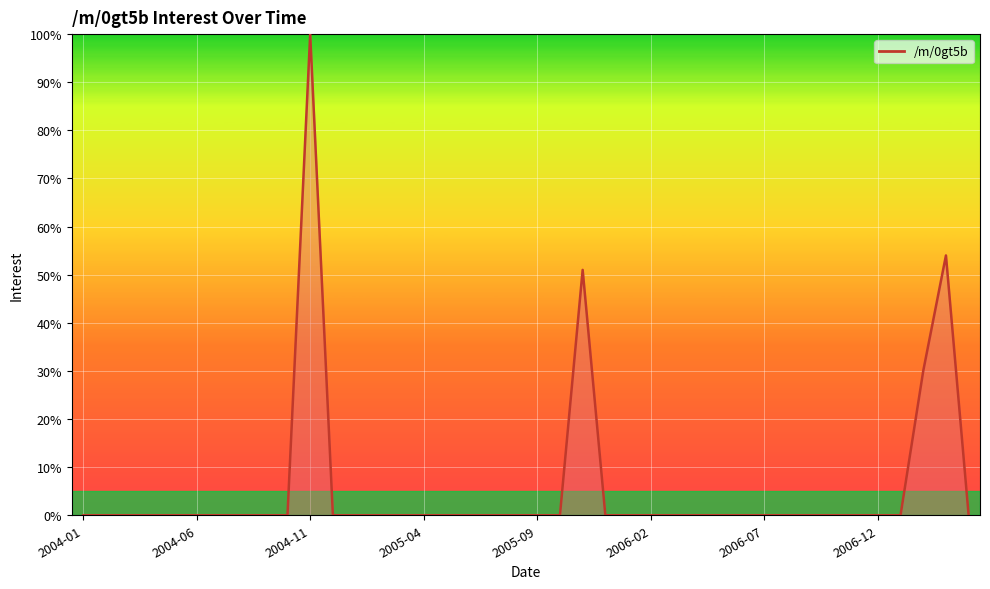

What is the maximum value shown in the chart?

100